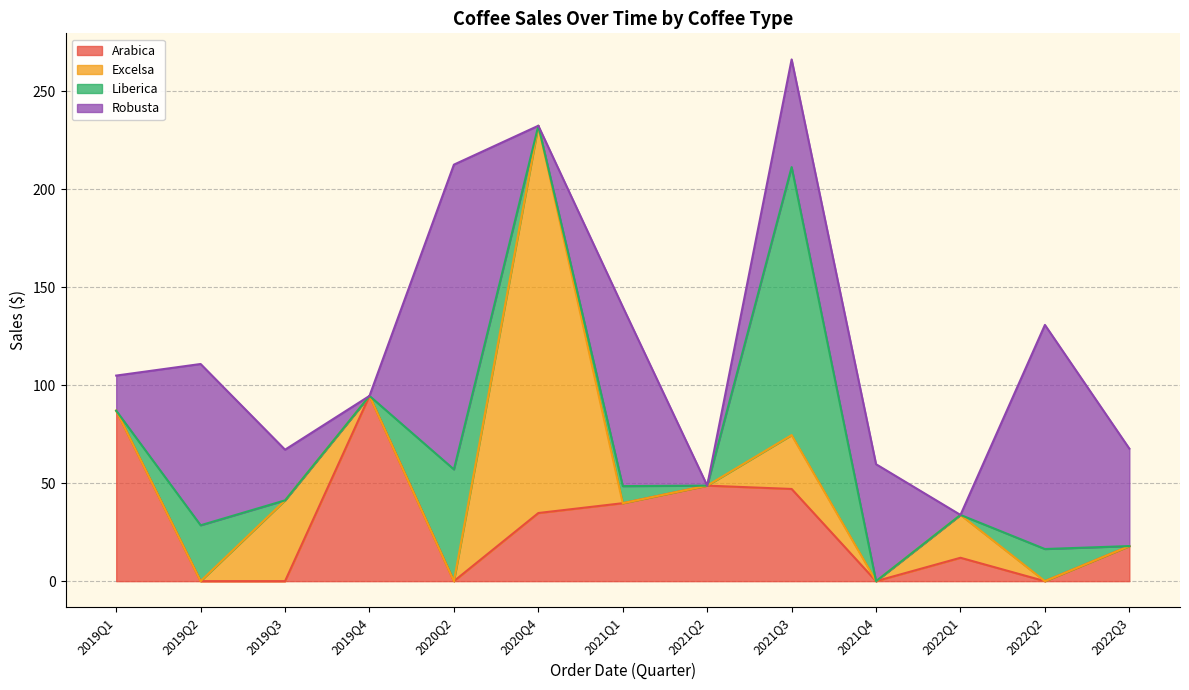

What is the maximum value for Arabica?

94.6